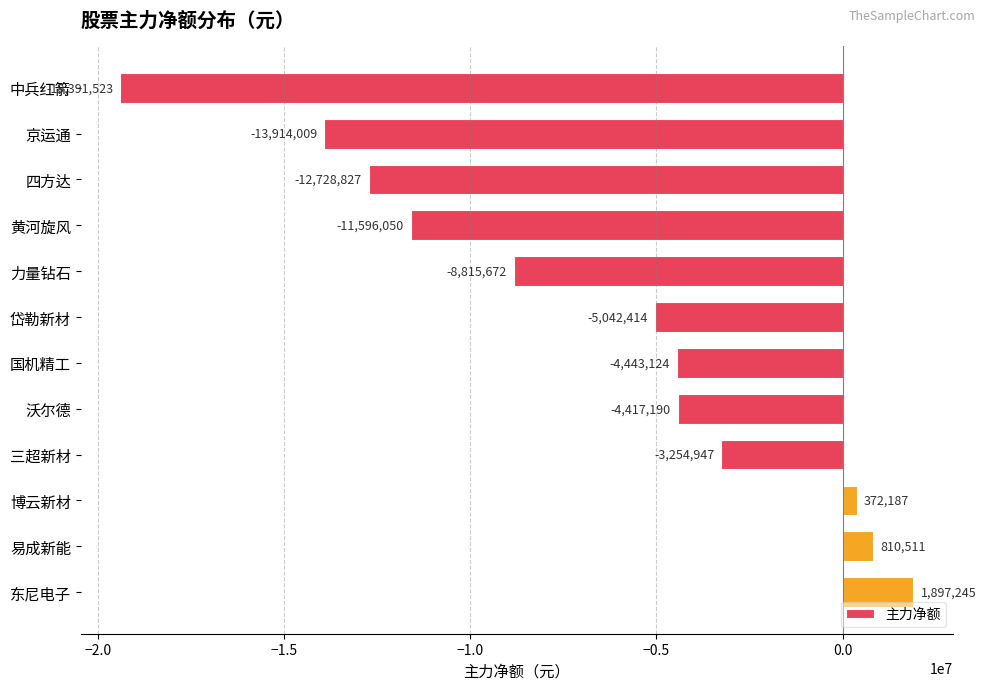

What is the label of the 2nd bar from the top?

京运通